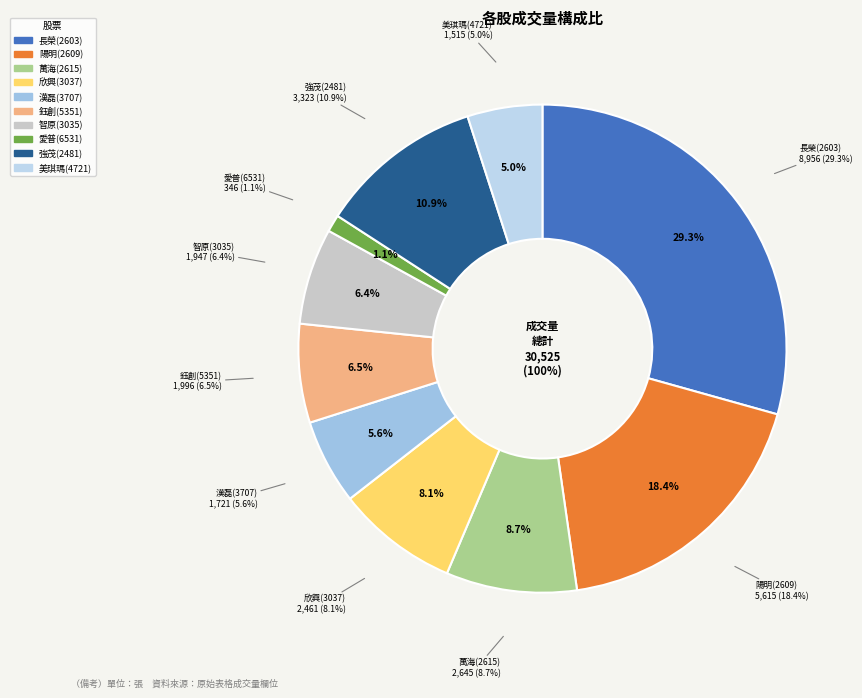

What percentage do 強茂(2481) and 漢磊(3707) together represent?

16.5%